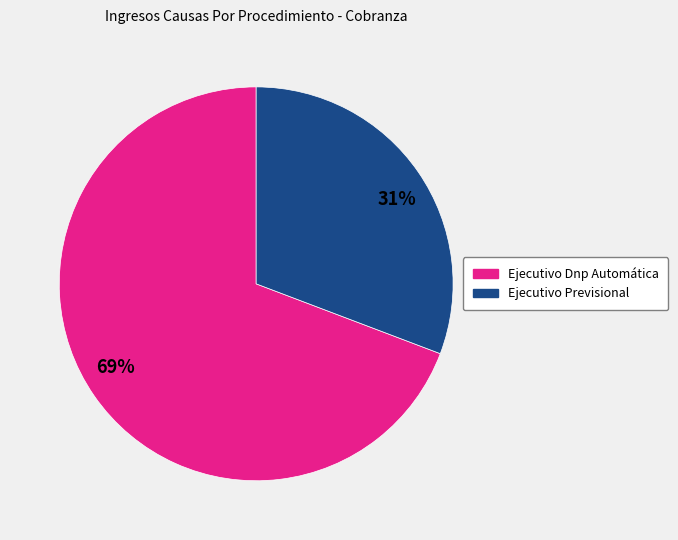

What is the smallest slice in the pie chart?

Ejecutivo Previsional